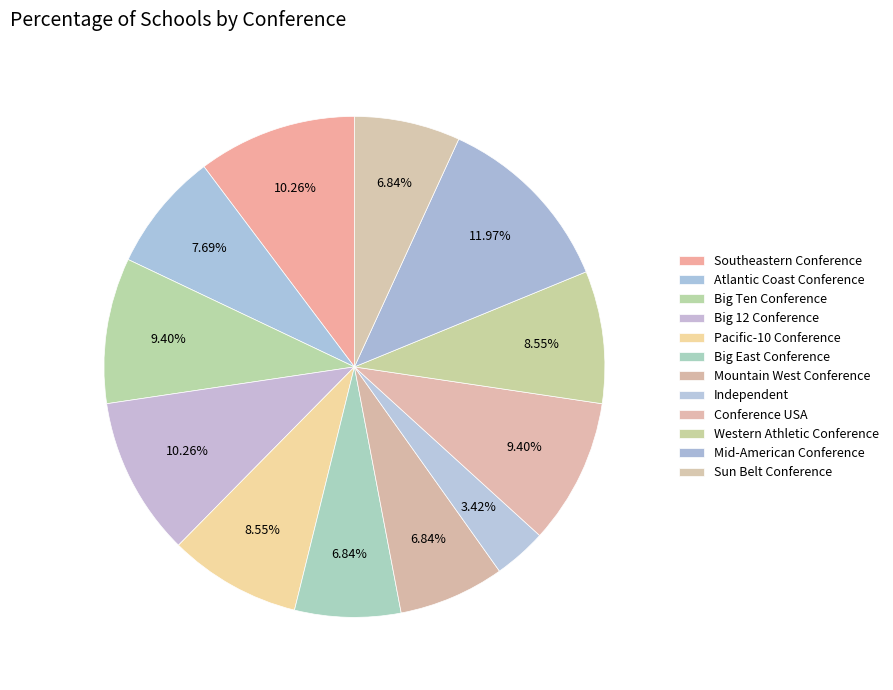

How many segments does this pie chart have?

12